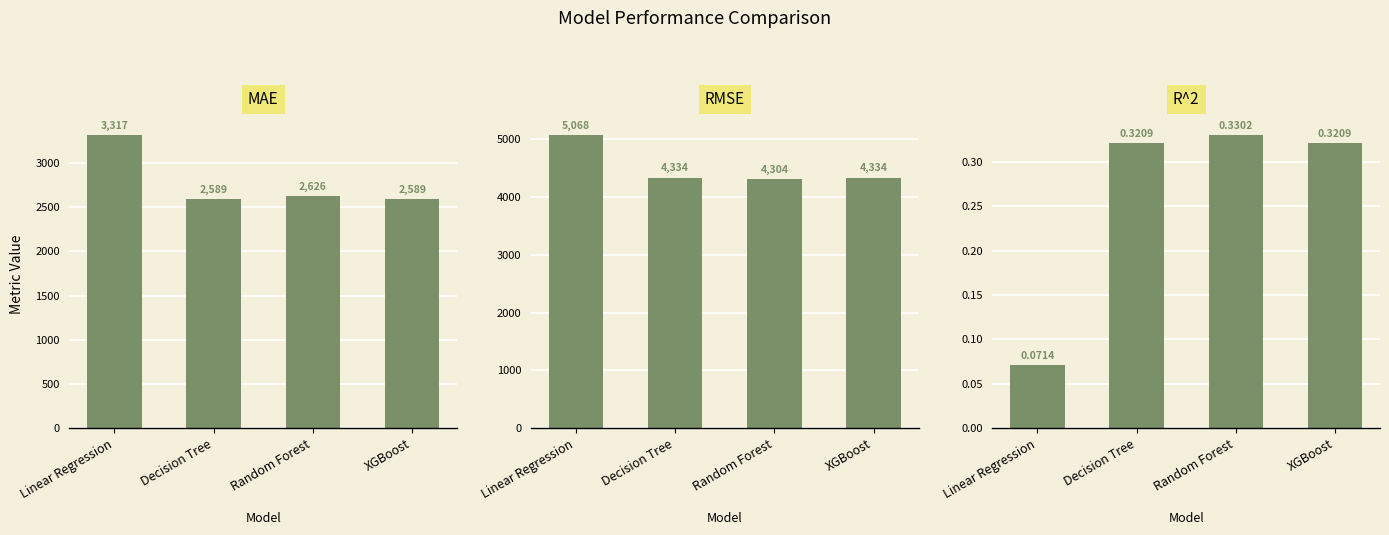

Does the chart contain stacked bars?

No